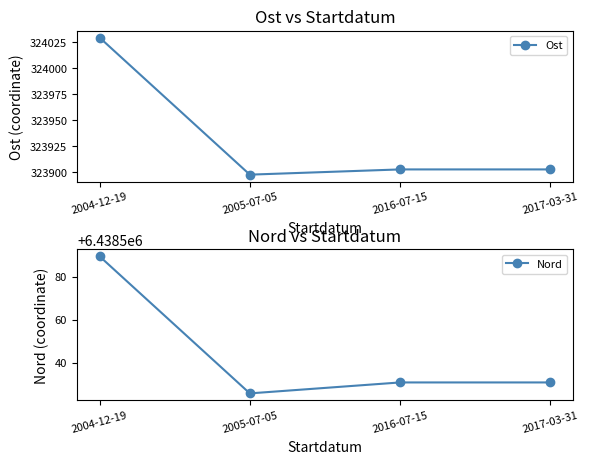

Is the value of Ost at 2005-07-05 greater than the value of Nord at 2004-12-19?

No